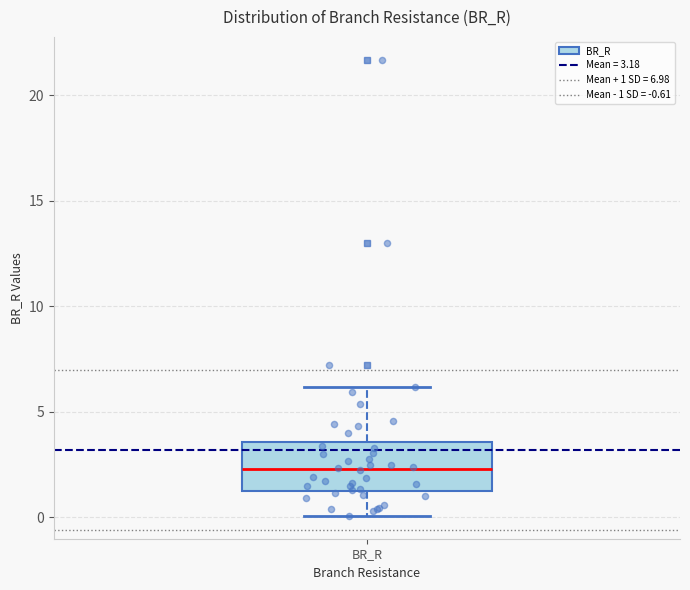

Read this box plot against the y-axis: the position of the median line, the range covered by the box, and the ends of both whiskers. The values are not printed on the chart, so give them approximately, as read against the axis.

median 2.5, box 1.5 to 3.5, whiskers 0.0 to 6.0